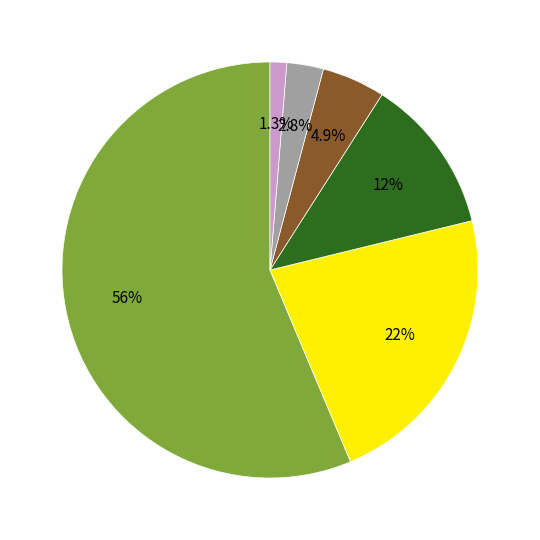

Is there any slice that represents more than half of the pie?

Yes